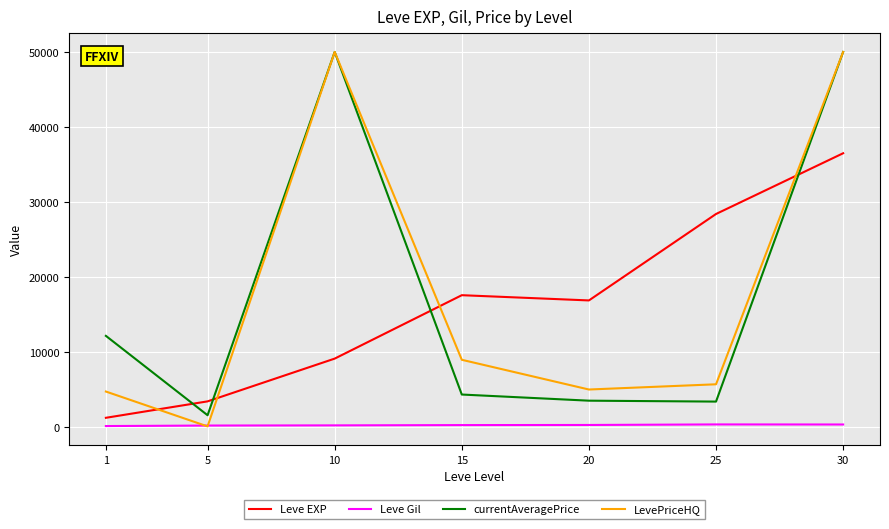

Where is the first local minimum for LevePriceHQ?

5